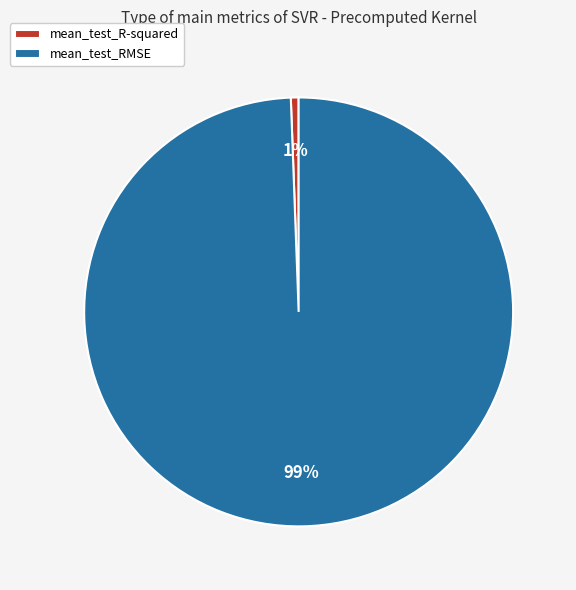

What percentage is the mean_test_R-squared slice, to the nearest percent?

1%